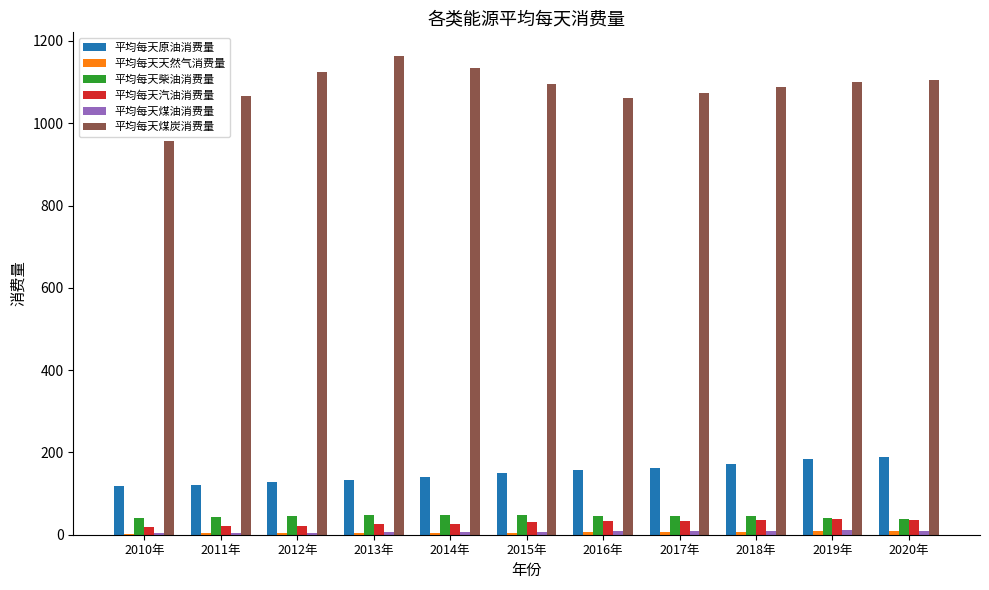

Where does the 平均每天柴油消费量 series first go above 46?

2012年